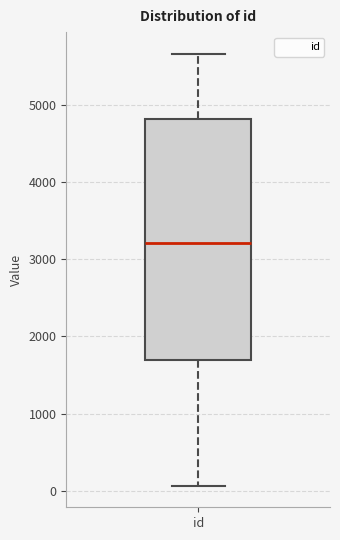

Where does the lower whisker of the box for id end on the y-axis? The values are not printed on the chart, so give them approximately, as read against the axis.

100